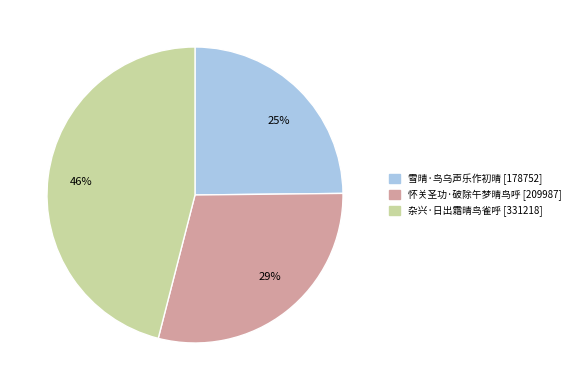

Is the sum of 雪晴·鸟乌声乐作初晴 and 怀关圣功·破除午梦晴鸟呼 greater than half?

Yes